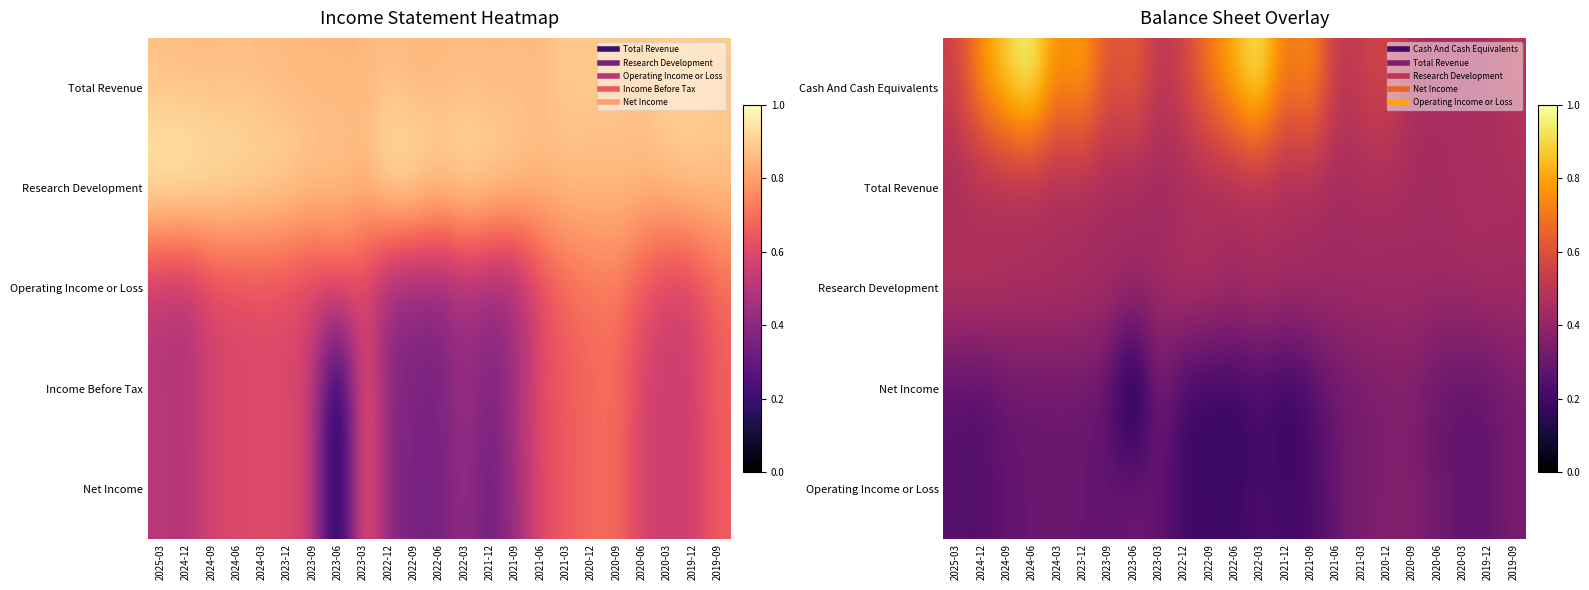

What is the maximum value shown in the chart?

1.0